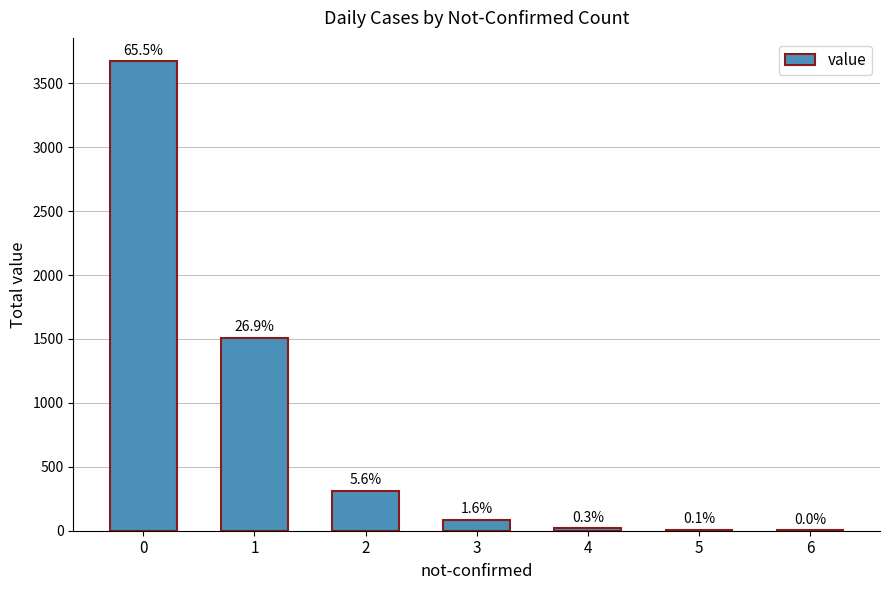

Are the bars horizontal?

No